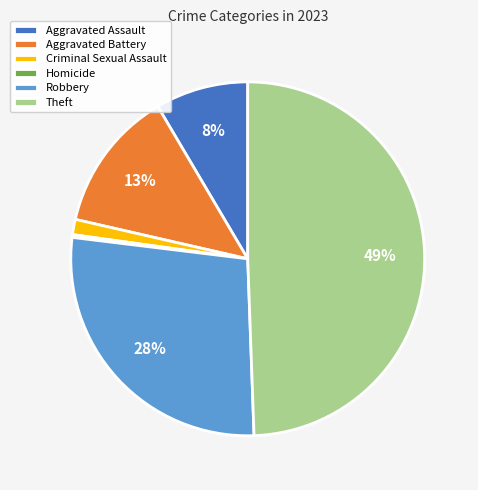

Is it true that Theft is 49% of the pie?

True